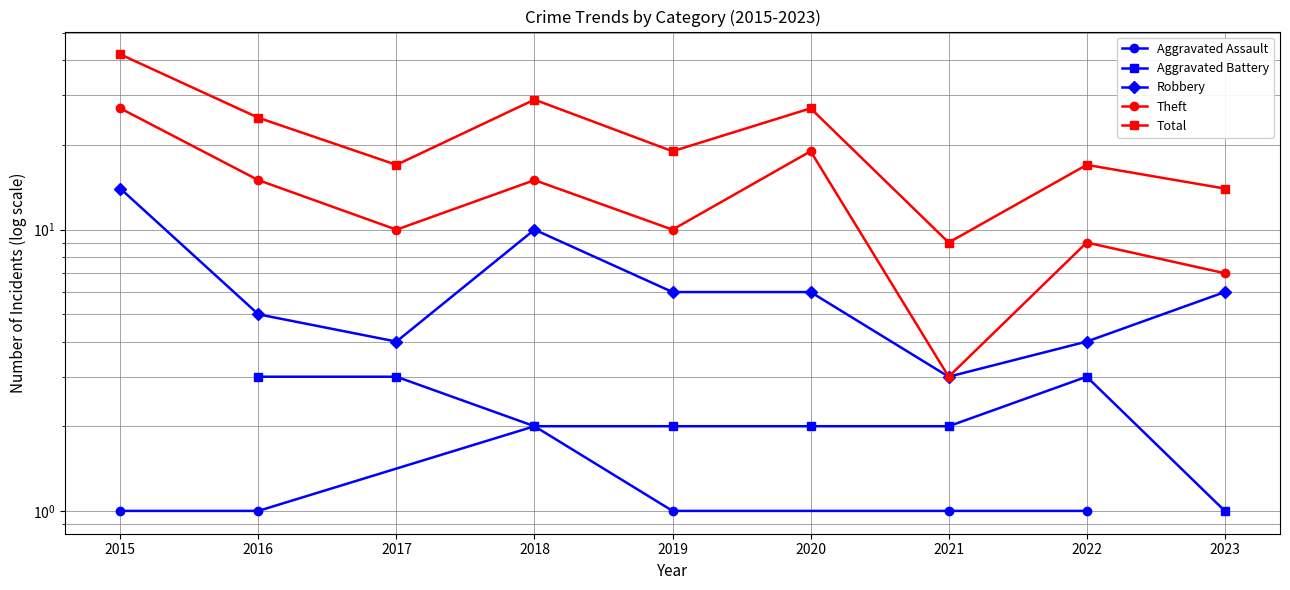

Where is Total nearest to the value 25?

2016